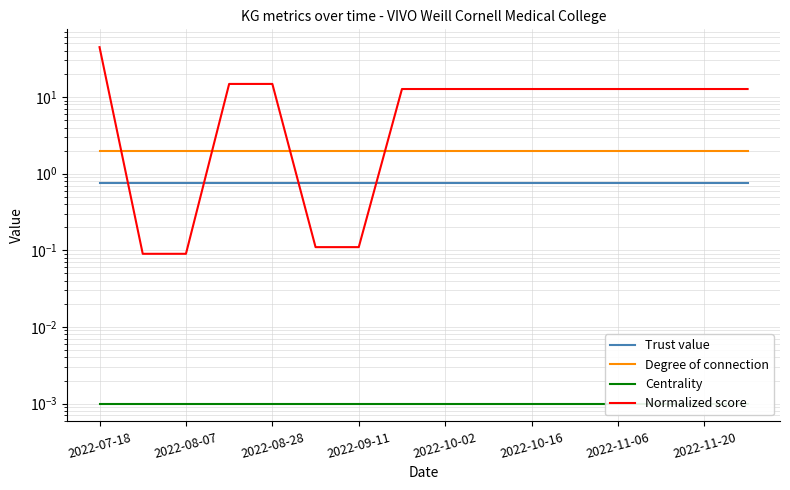

How many data points in Normalized score are less than 12?

4